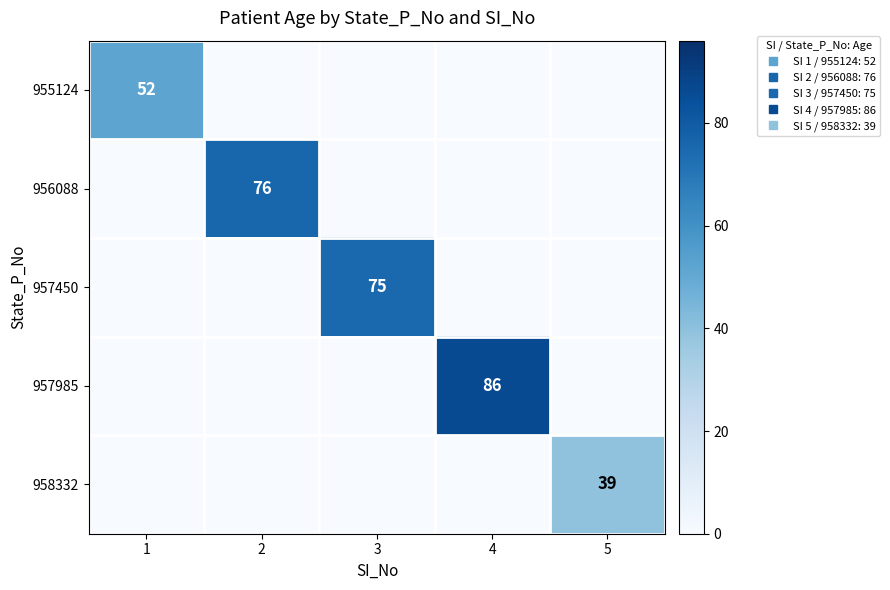

List the series in order of their peak value, lowest first.

958332, 955124, 957450, 956088, 957985